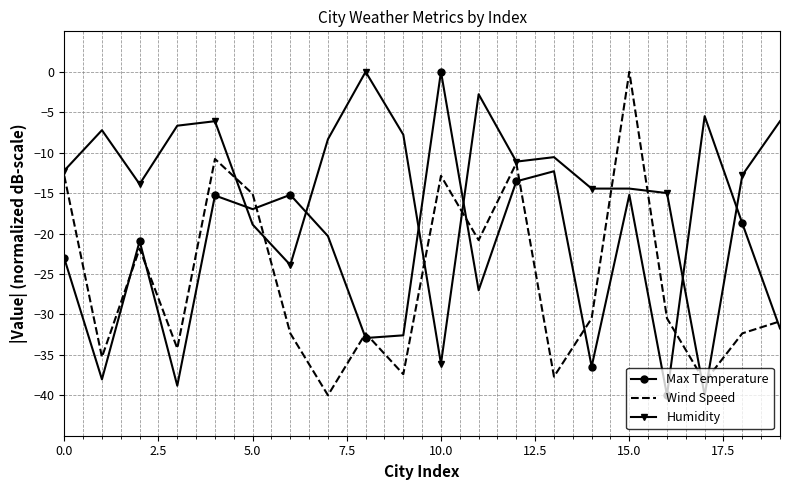

Which series has the largest total across all categories?

Humidity